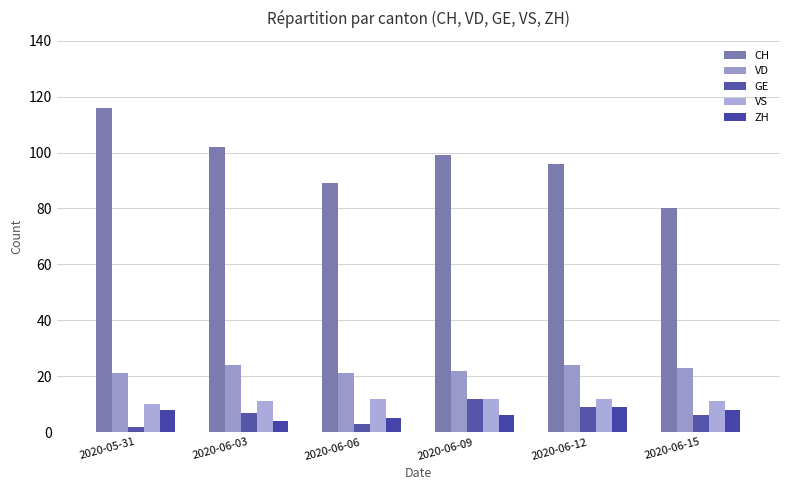

List the series in order of their peak value, lowest first.

ZH, GE, VS, VD, CH